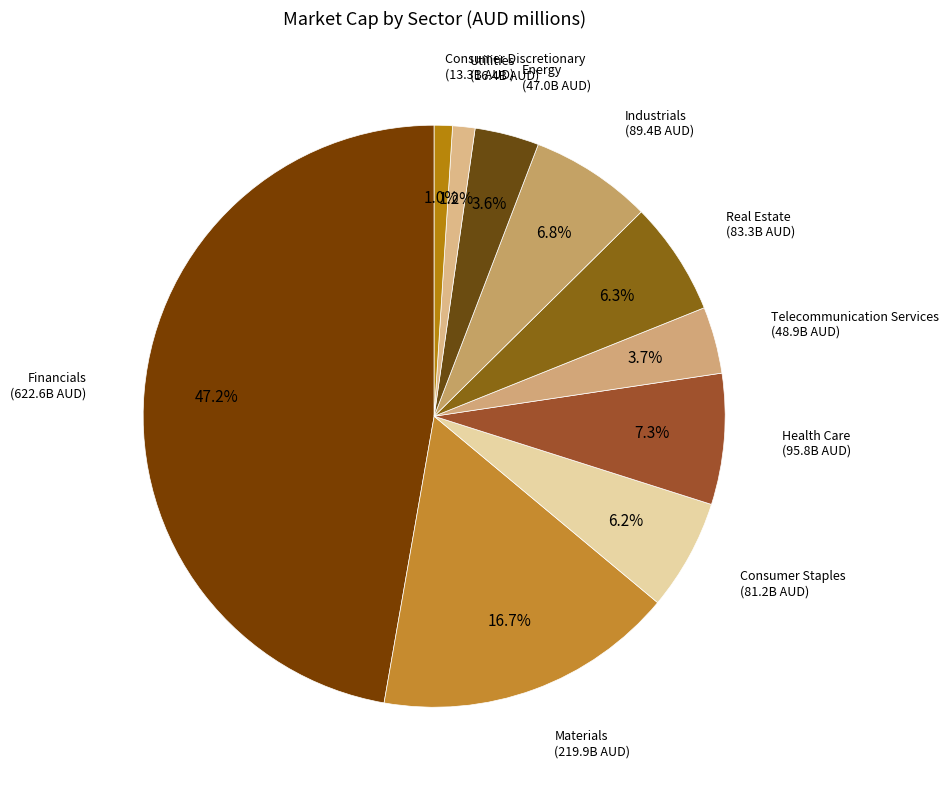

The Health Care slice represents 21% of the pie. True or false?

False